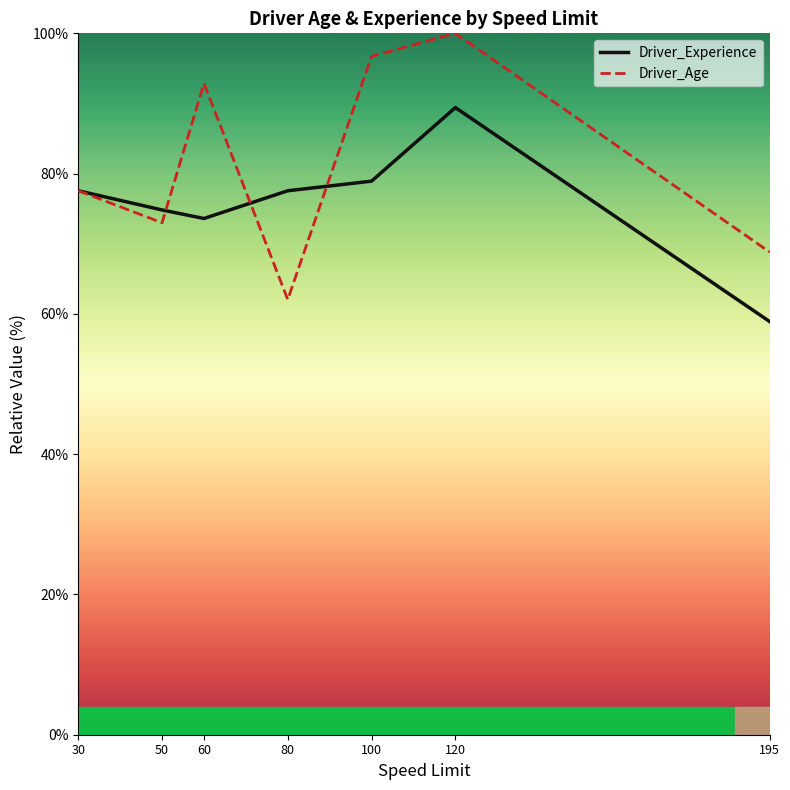

Reading left to right, list all the values displayed in this chart.

Driver_Experience: 77.6	74.8	73.6	77.6	78.9	89.4	58.9
Driver_Age: 77.6	73.0	92.9	62.0	96.7	100.0	68.8